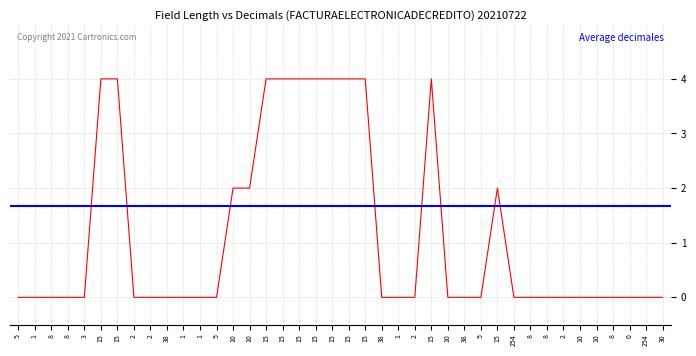

What is the label of the 4th point from the left?

8